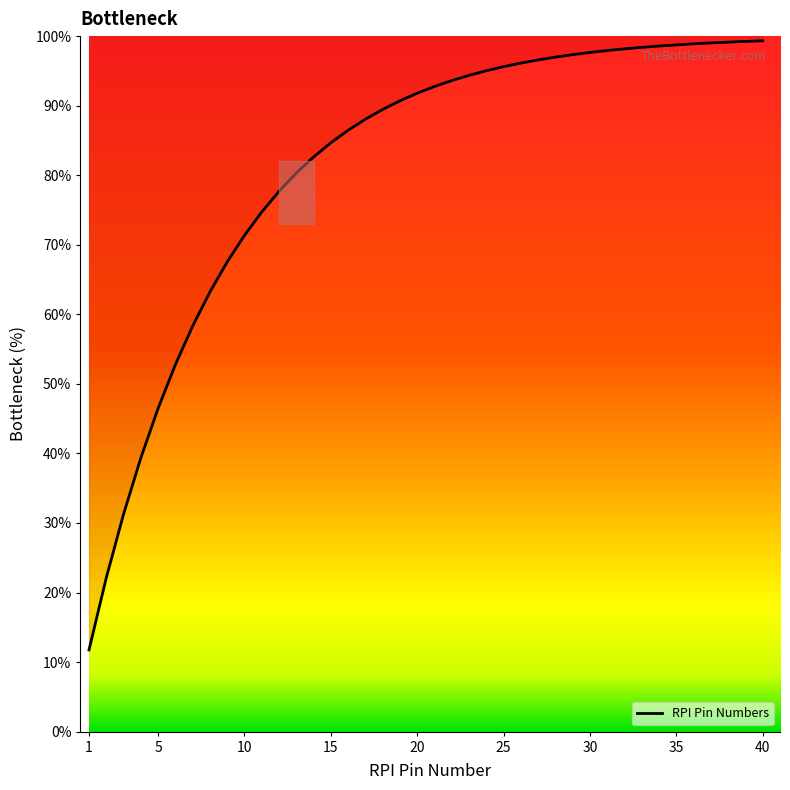

How many values are below 92?

20